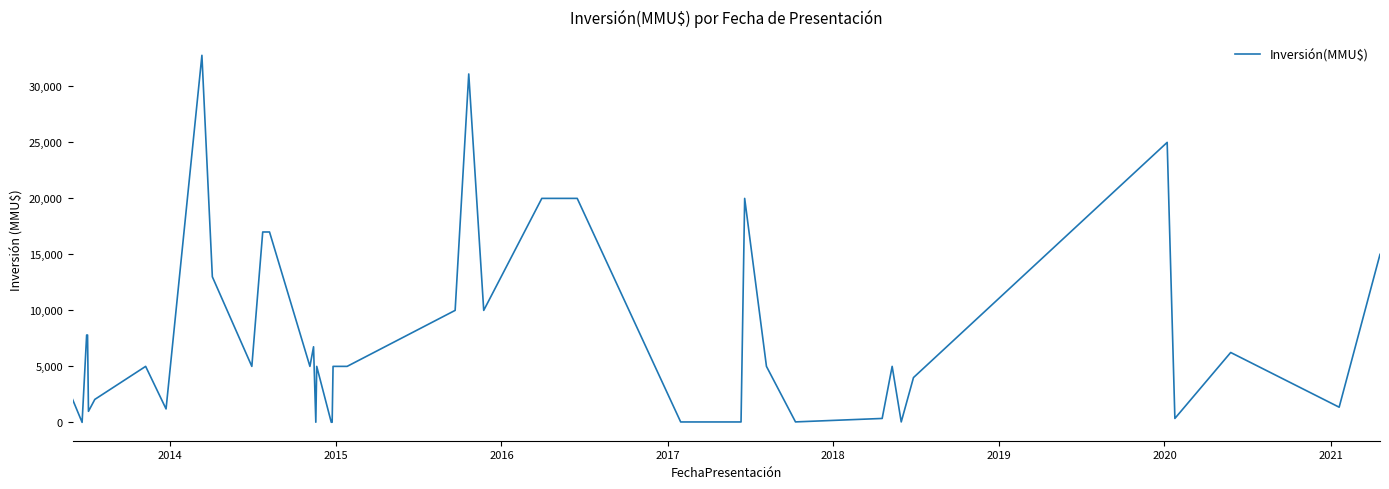

What is the difference between the maximum and minimum values?

32775